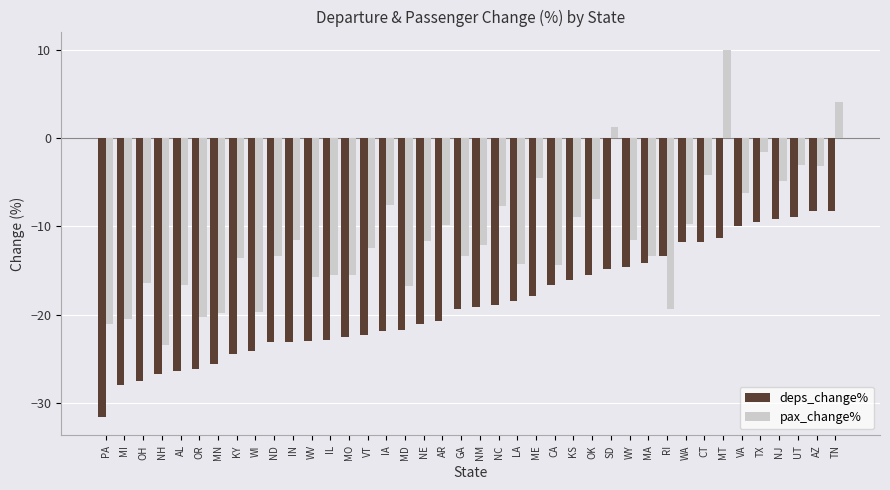

How many data points in pax_change% are above -12?

19